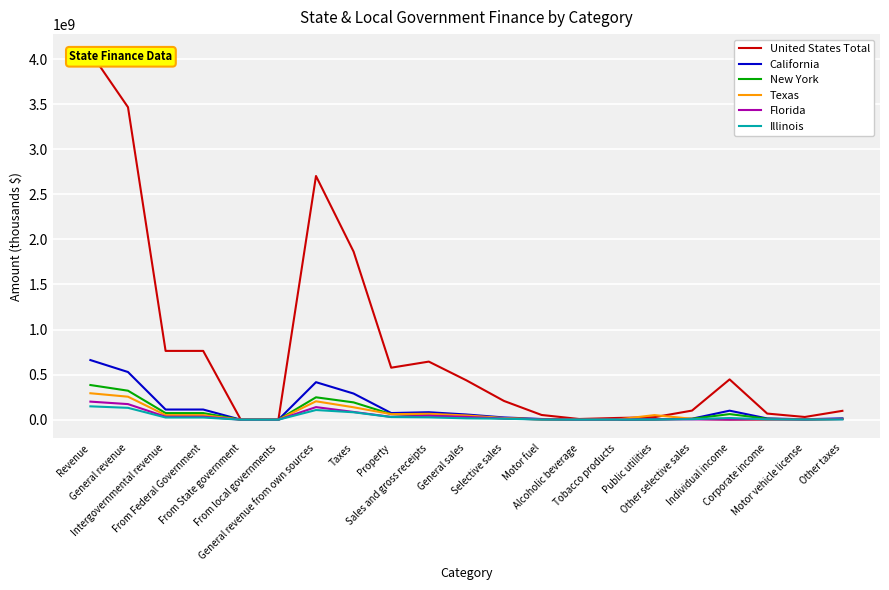

True or false: New York and California intersect in this chart.

False